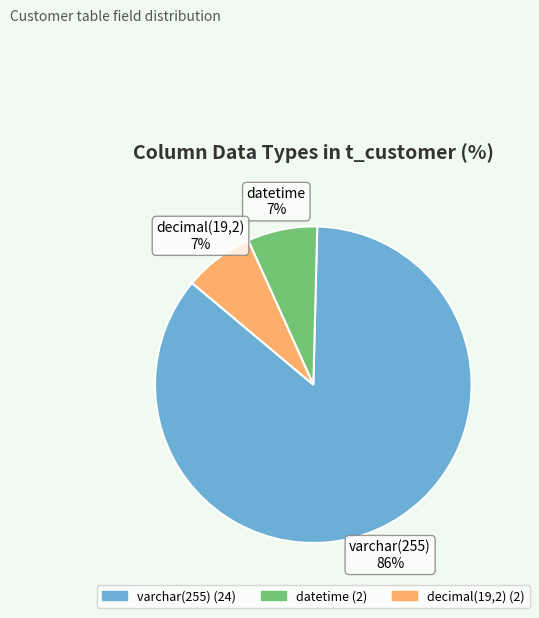

How many segments does this pie chart have?

3